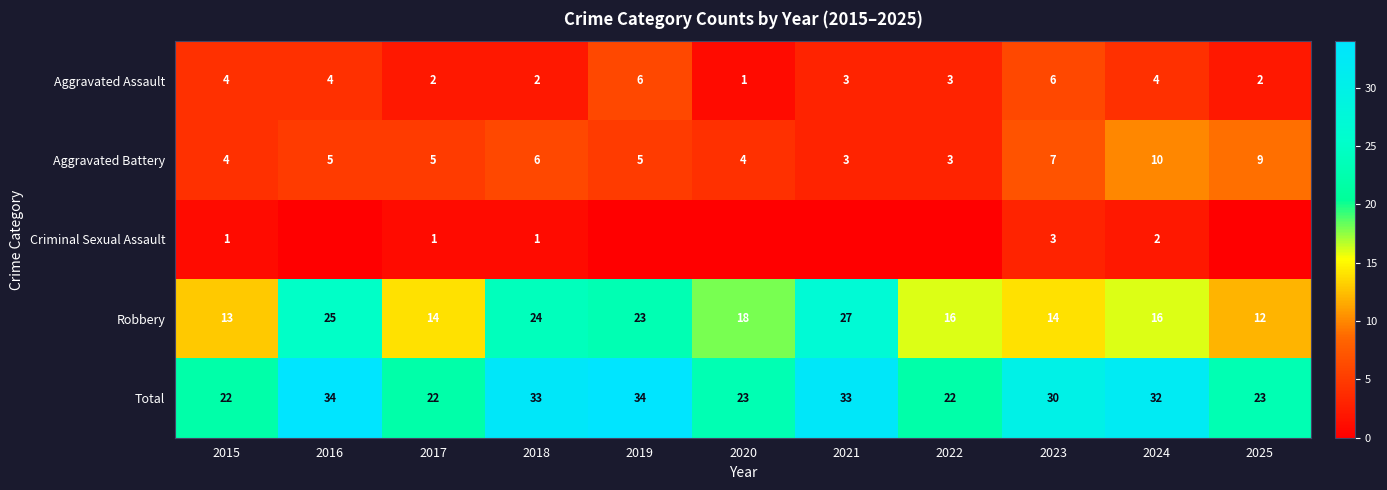

At which category is the sum across all series the highest?

2016